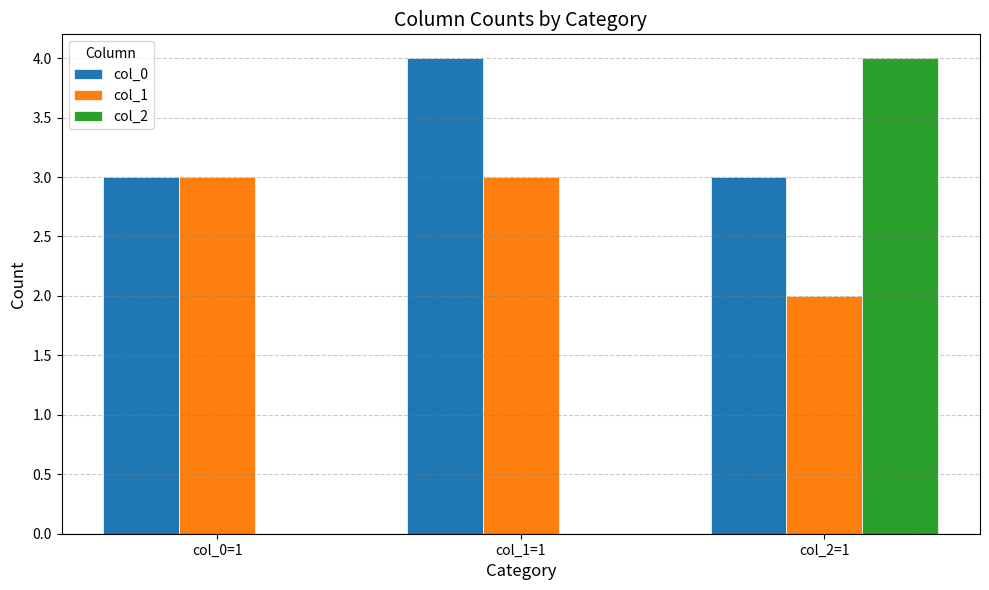

Which series has the largest total across all categories?

col_0